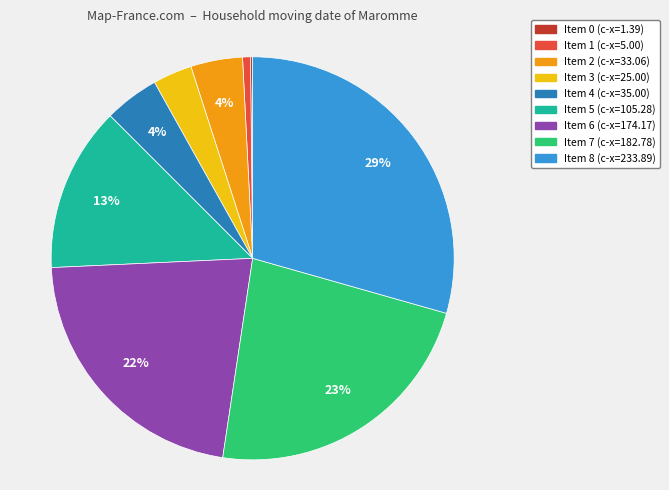

To the nearest percent, what is the difference between the largest and smallest slice percentages?

29%